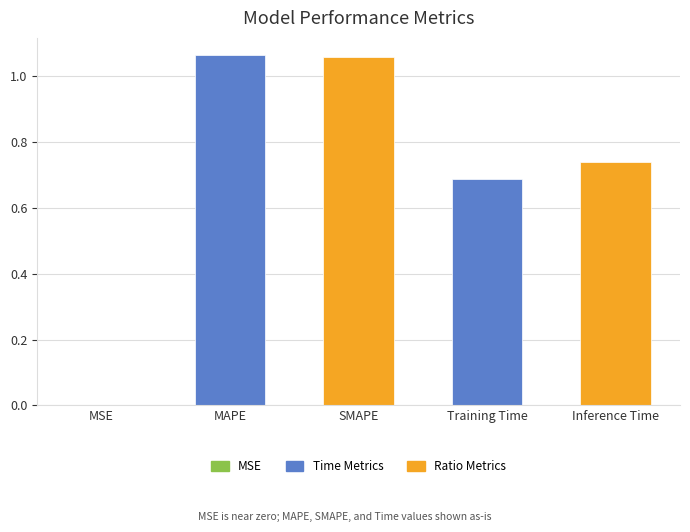

Does the chart contain stacked bars?

No